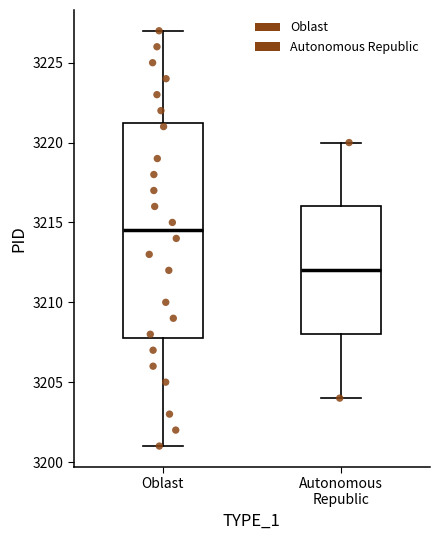

Which box is the tallest, from its lower edge to its upper edge?

Oblast